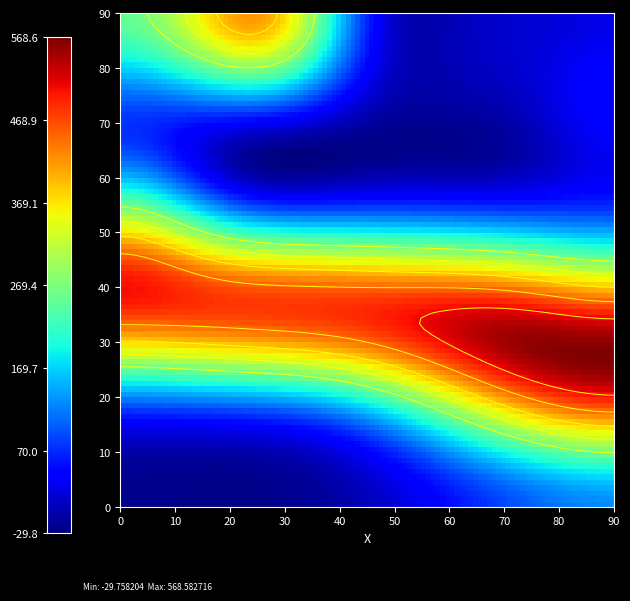

What is the spread (max minus min) of values at 30?

182.8